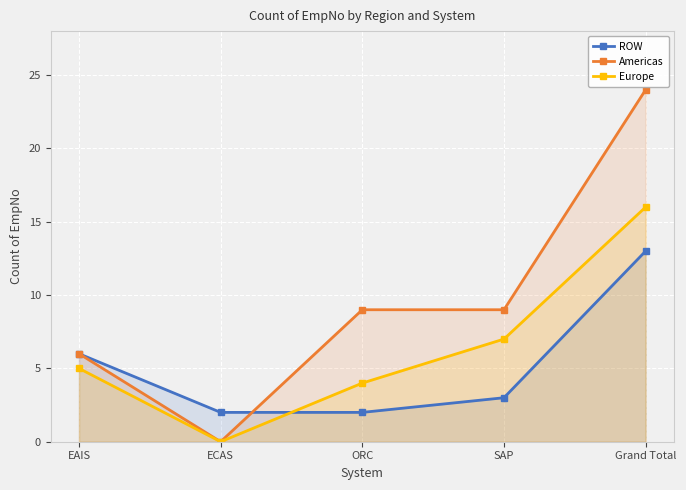

Which series has the widest spread of values?

Americas